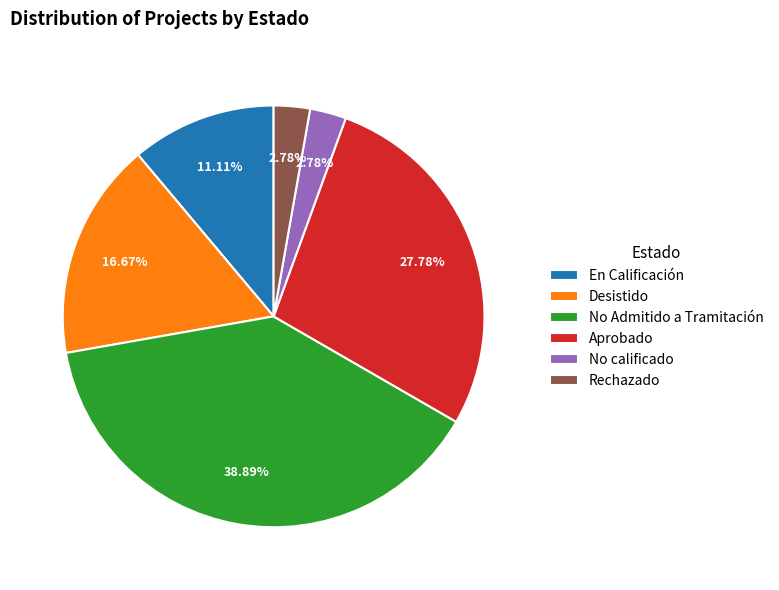

What percentage is the En Calificación slice, to the nearest percent?

11%